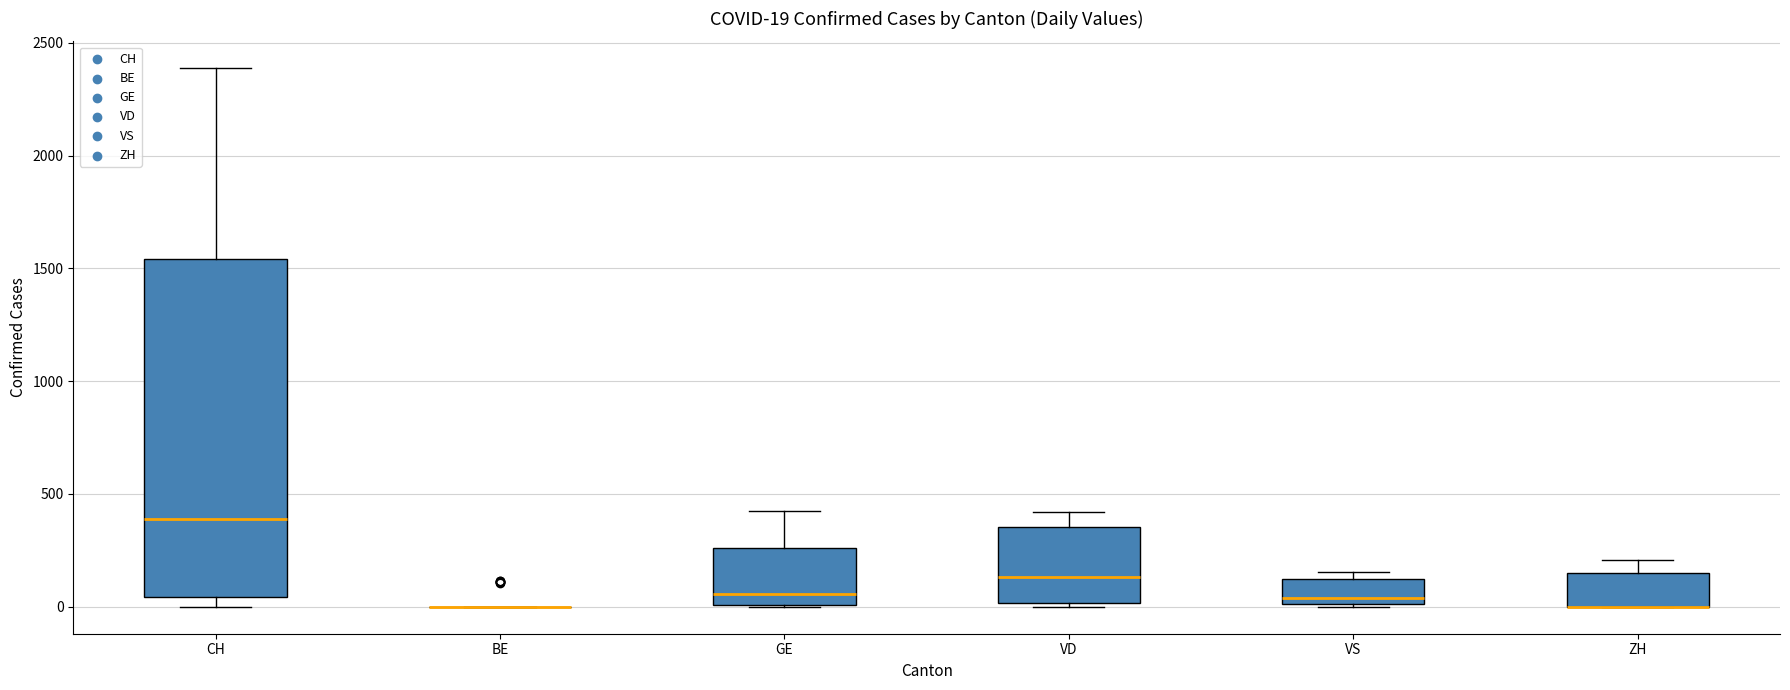

Comparing the boxes themselves (not the whiskers), which one is the tallest?

CH